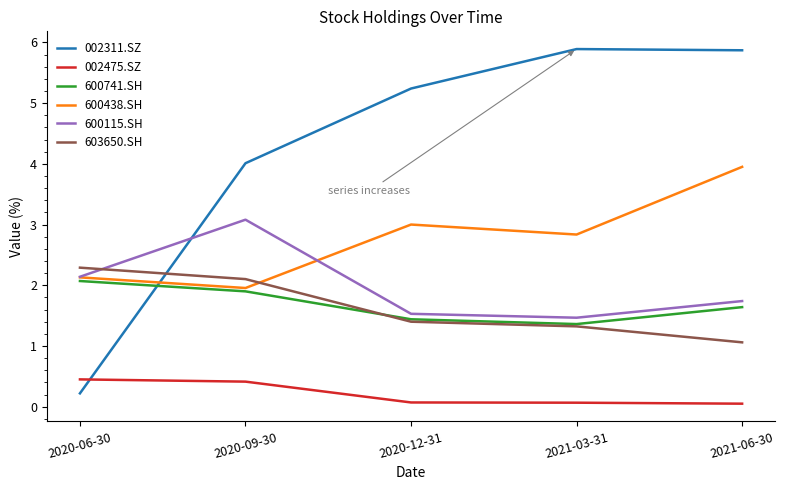

True or false: 600438.SH and 600741.SH cross at least once.

False